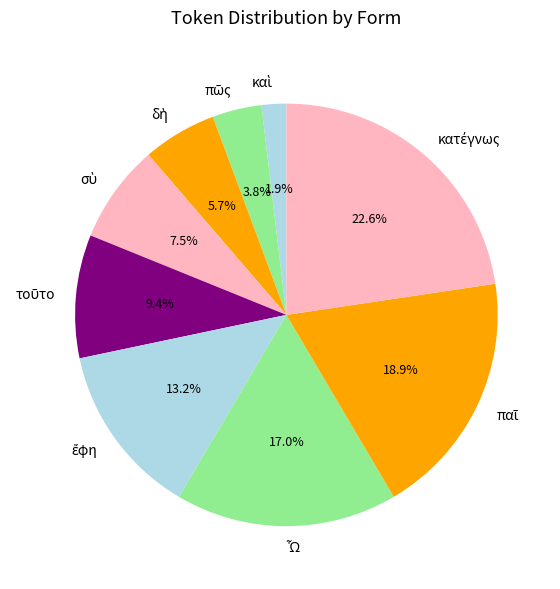

Is there a majority slice in this chart?

No